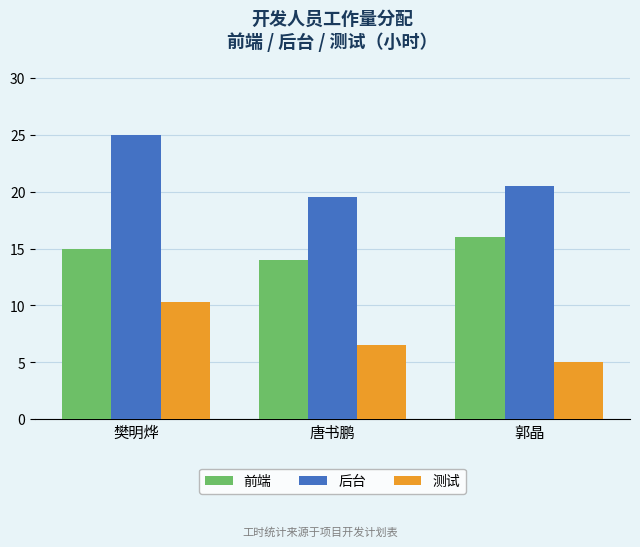

Is it true that 前端 equals 16.0 at 郭晶?

True